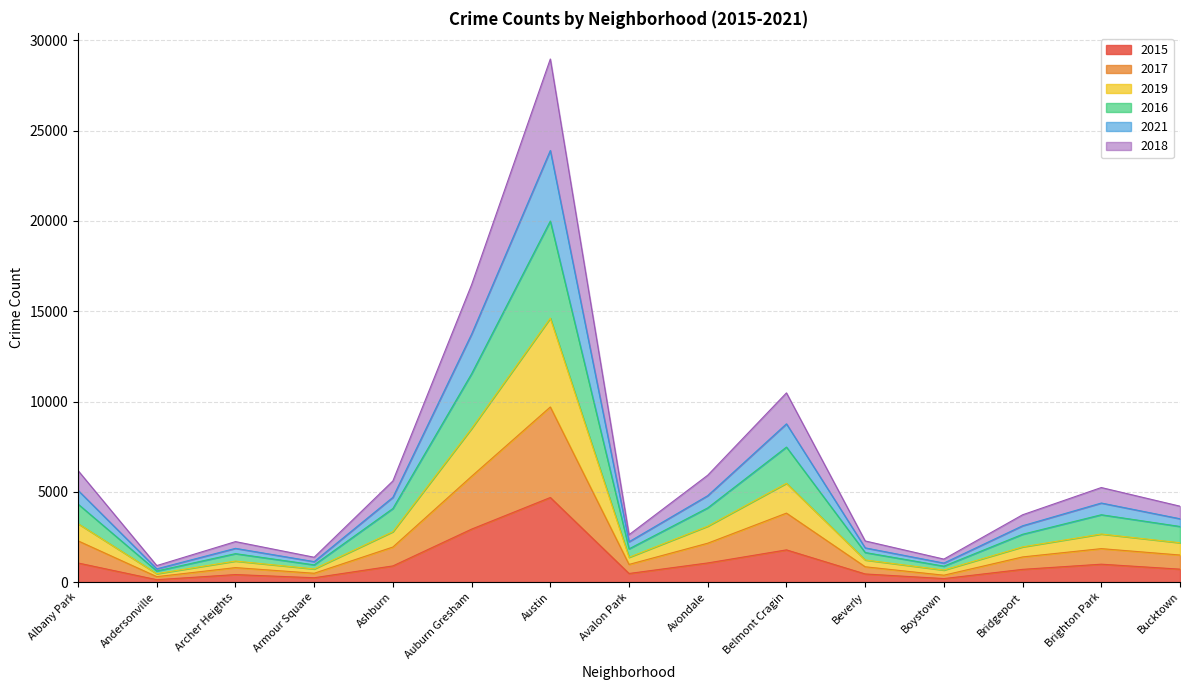

What is the approximate value of 2021 at Bucktown, to the nearest 50?

3500